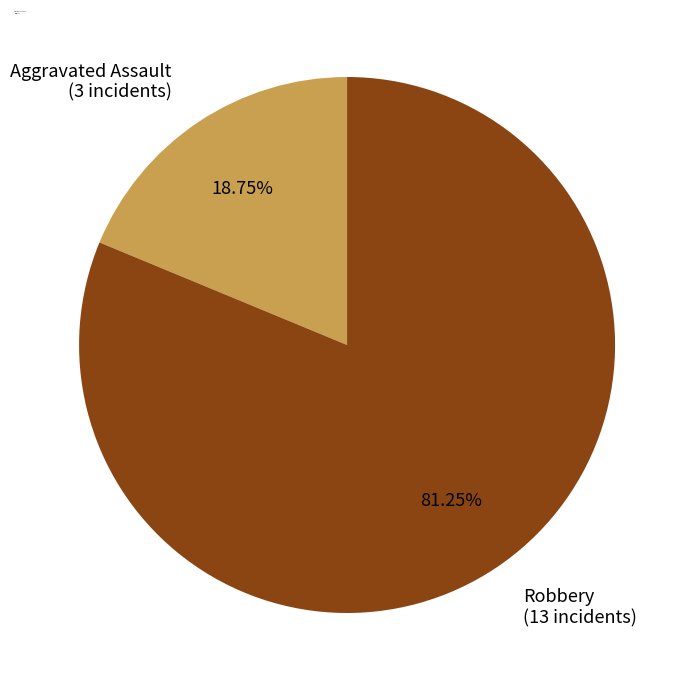

How many slices are in this pie chart?

2